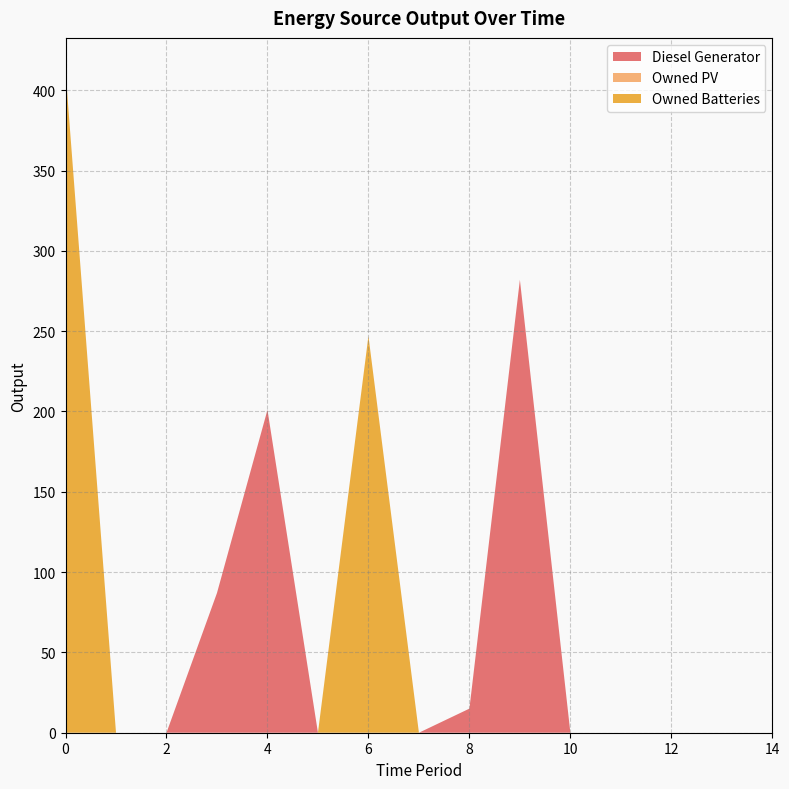

Reading right to left, transcribe all the data shown in this chart.

Diesel Generator: 0	0	0	0	0	282	15	0	0	0	201	87	0	0	0
Owned PV: 0	0	0	0	0	0	0	0	0	0	0	0	0	0	0
Owned Batteries: 0	0	0	0	0	0	0	0	247	0	0	0	0	0	412